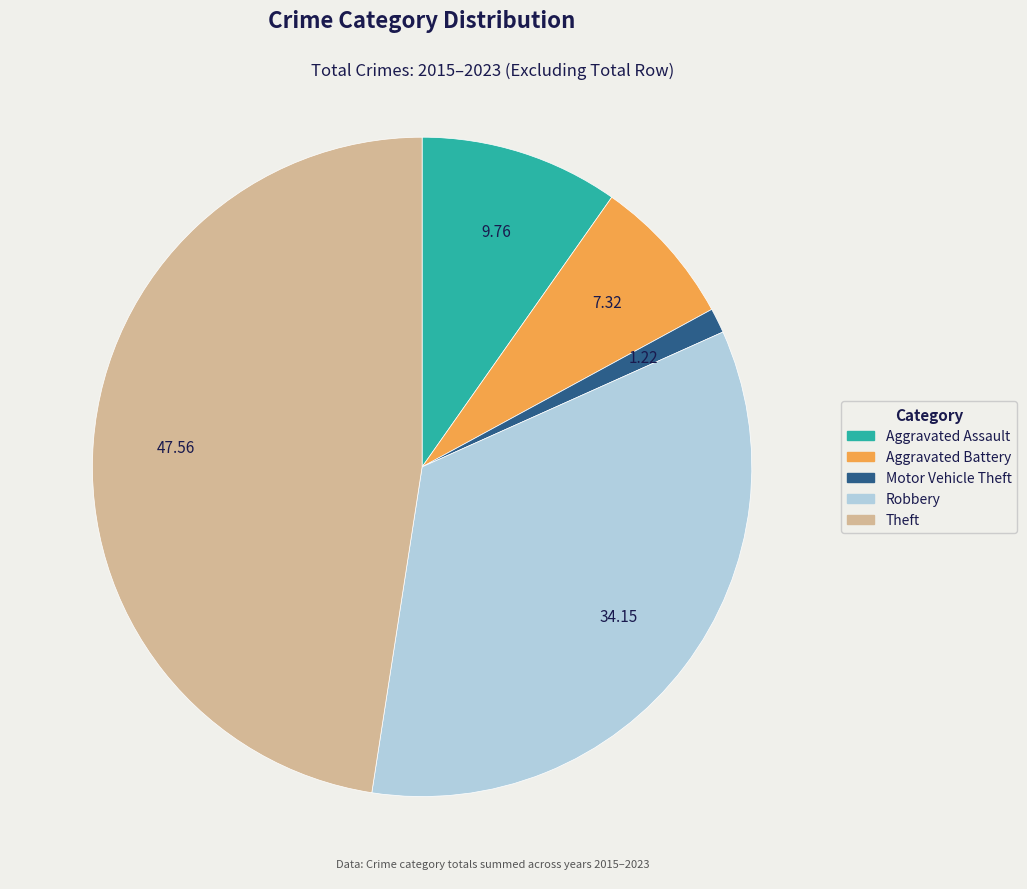

Which has a higher value, Theft or Aggravated Assault?

Theft